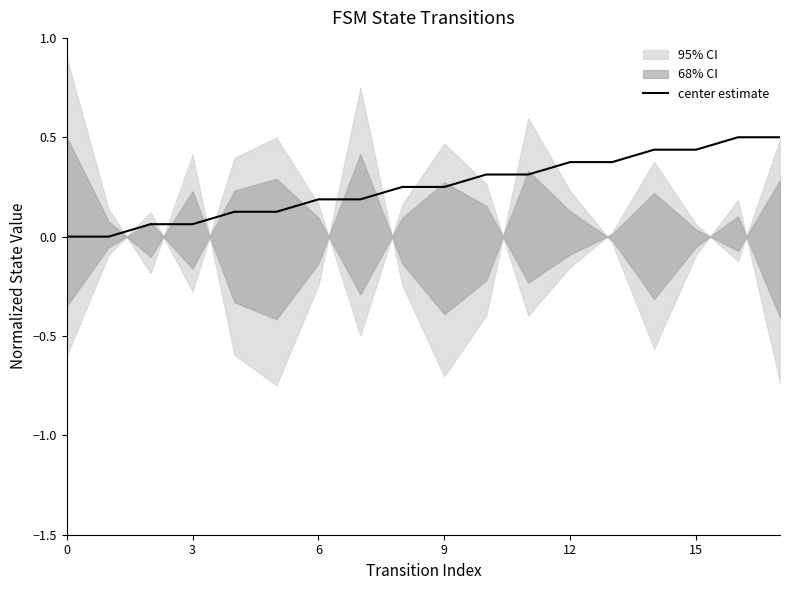

How many categories are shown in the chart?

18